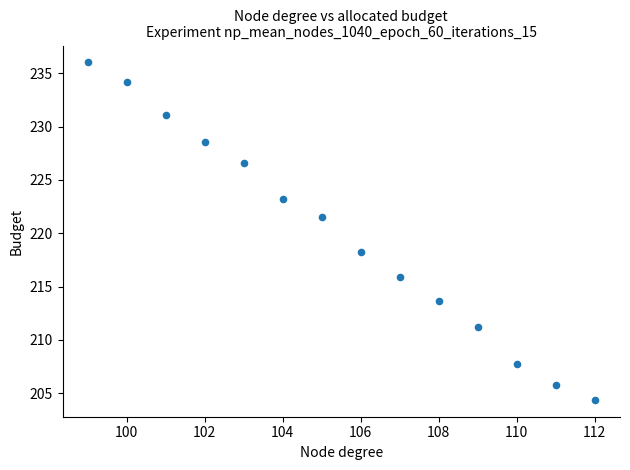

What is the range of Y values (max minus min)?

31.7